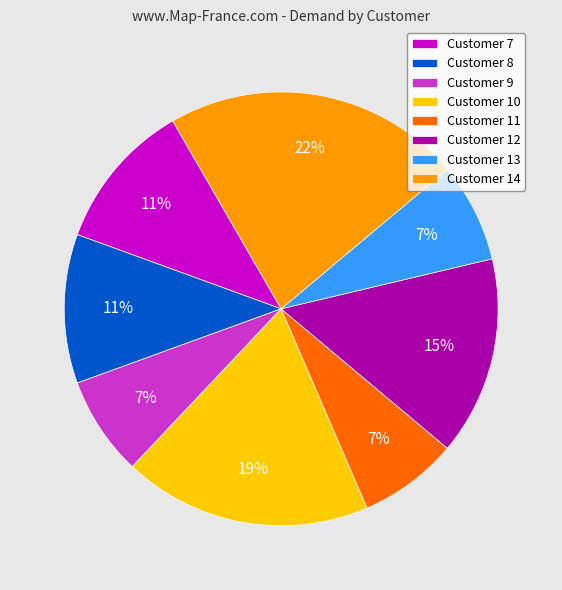

What is the largest slice in the pie chart?

Customer 14